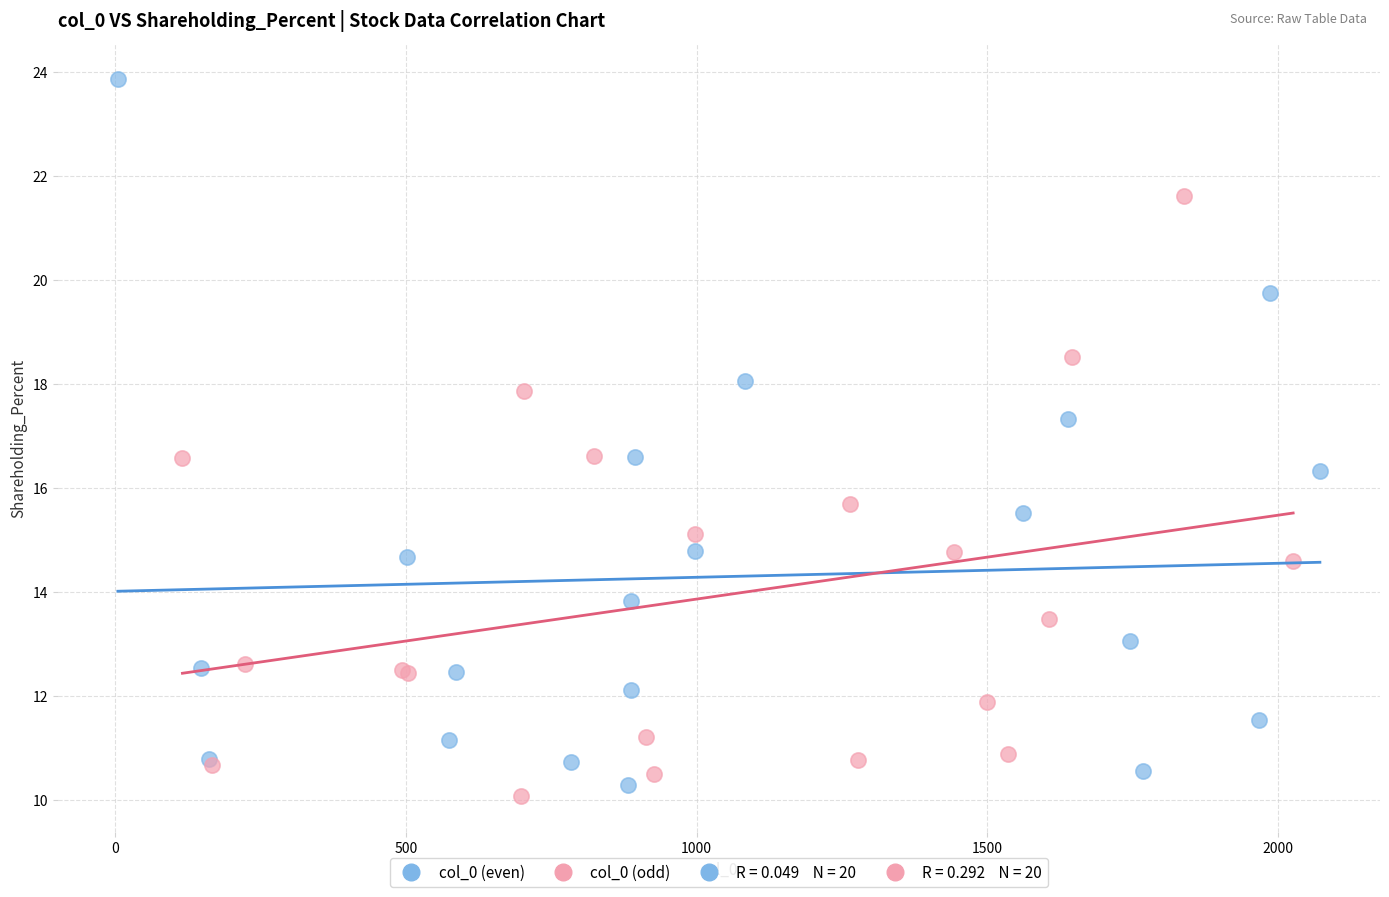

Which series contains the highest Y value?

col_0 (even)